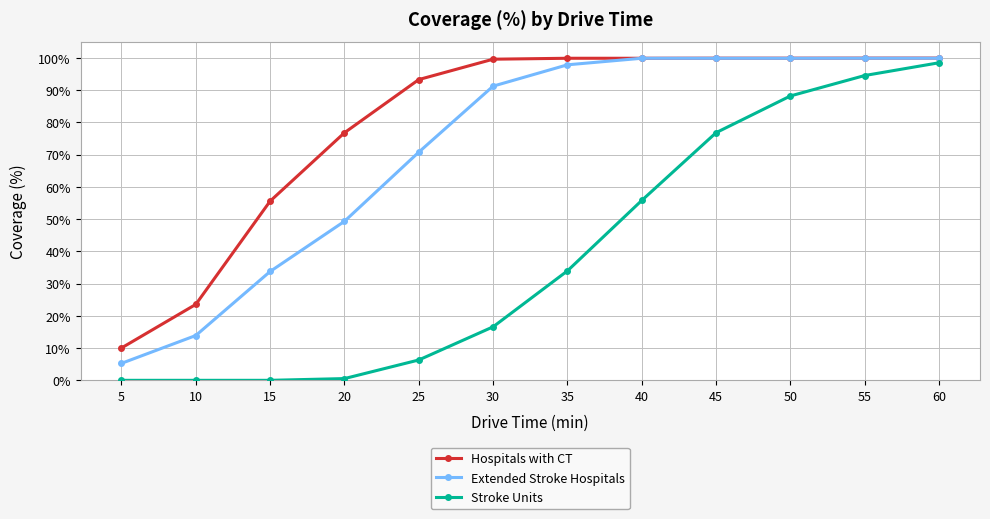

Which series changed the most between 40 and 60?

Stroke Units